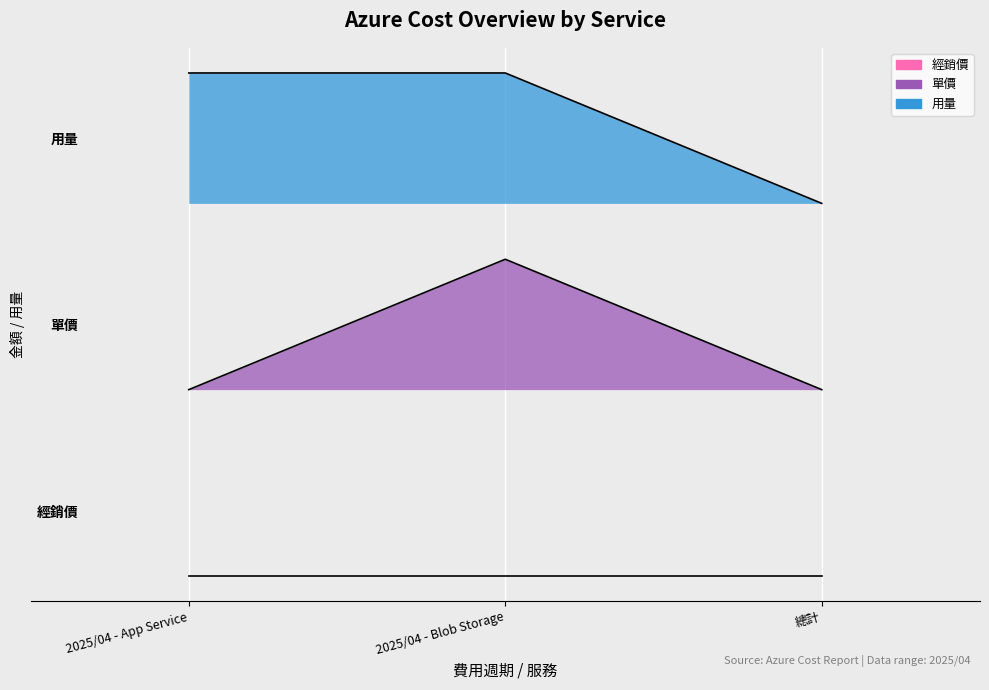

At which label is 單價 closest to 0?

2025/04 - App Service